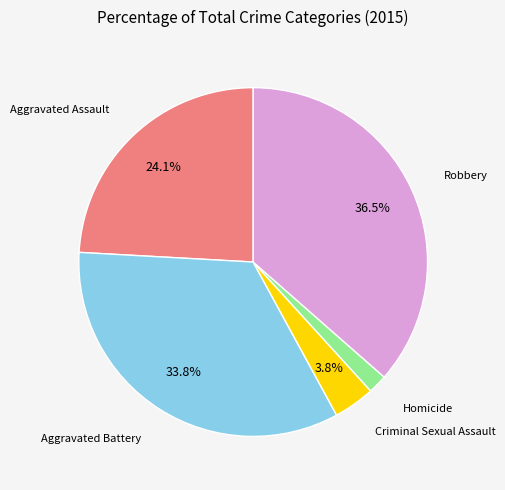

How many segments does this pie chart have?

5